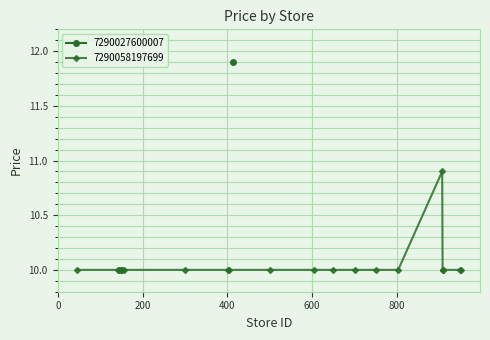

What is the value of the 7290058197699 point at the 10th from the left?

10.0